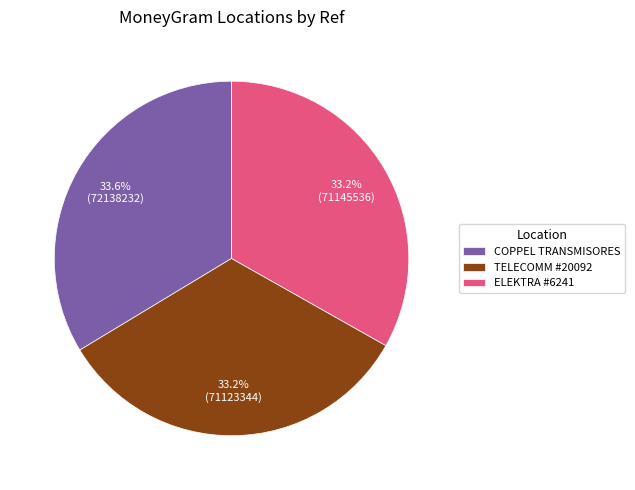

Does any single category account for the majority?

No